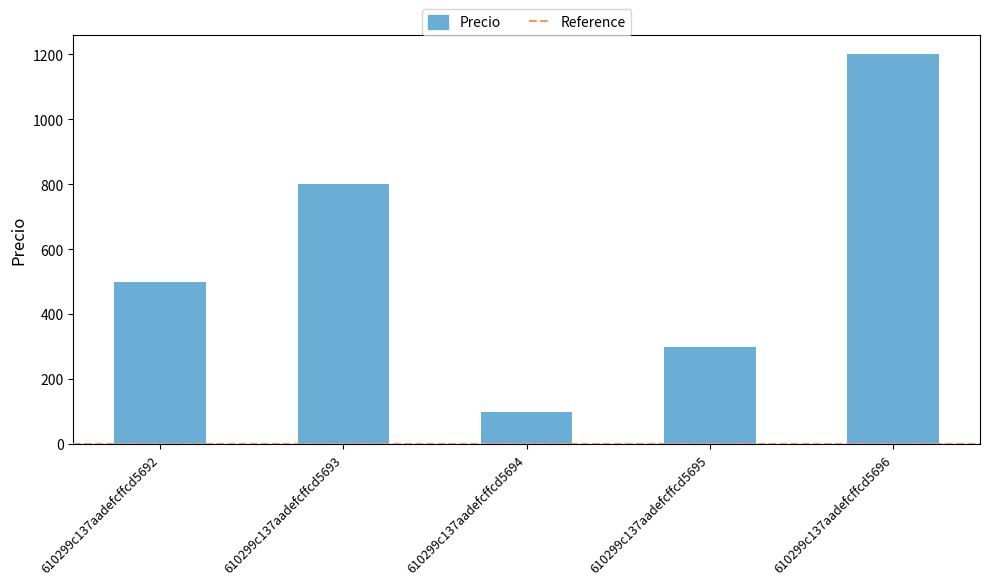

Reading right to left, what are all the values shown in this chart?

610299c137aadefcffcd5696=1200	610299c137aadefcffcd5695=300	610299c137aadefcffcd5694=100	610299c137aadefcffcd5693=800	610299c137aadefcffcd5692=500